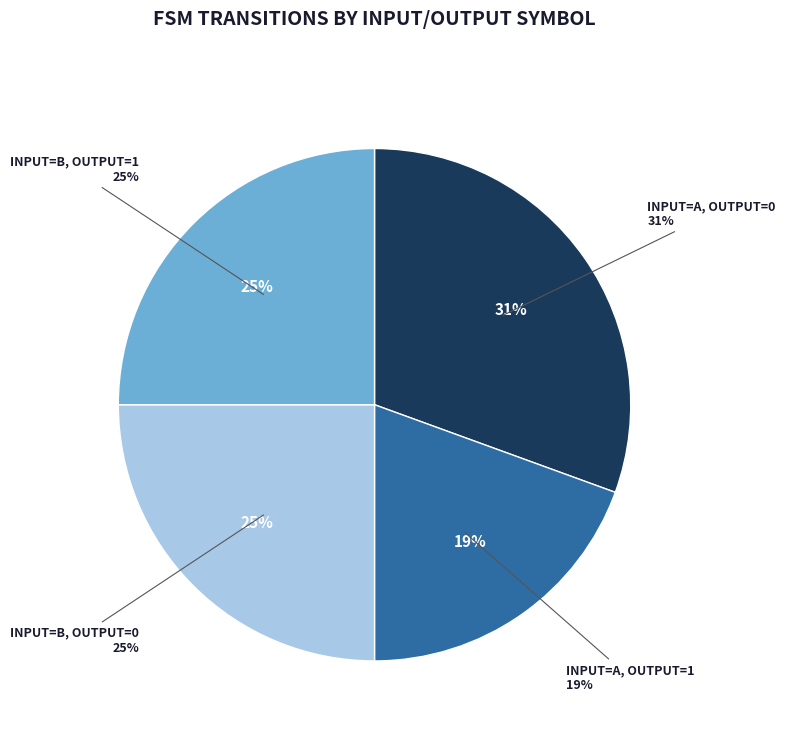

Does b:0 account for over 50% of the chart?

No